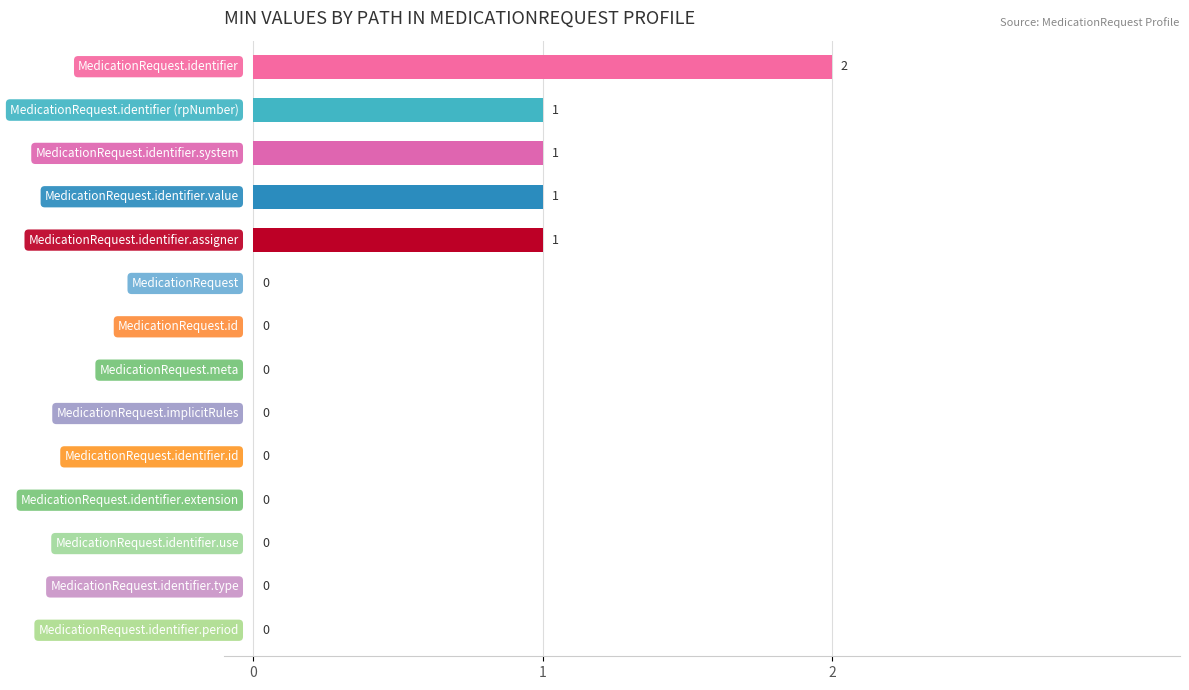

How many series are shown in this chart?

1